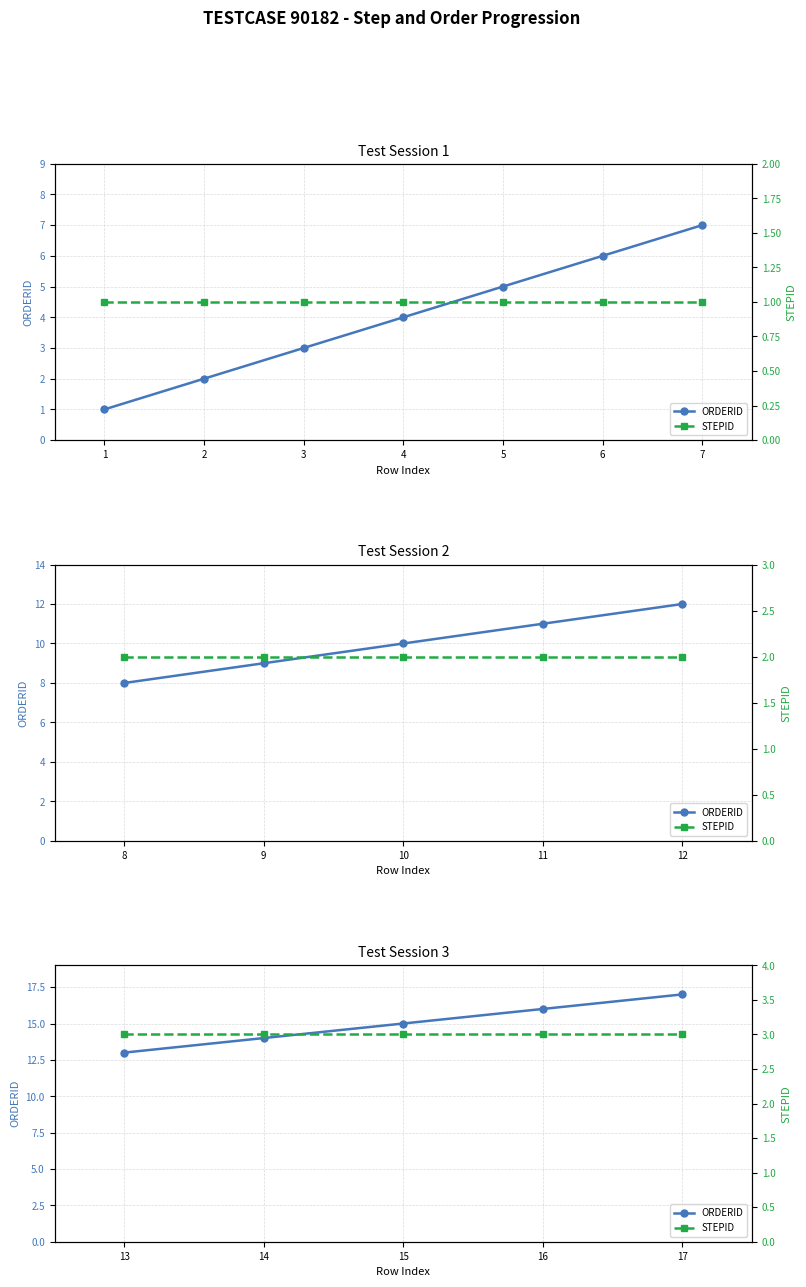

The ORDERID series shows 20 at 14. True or false?

False